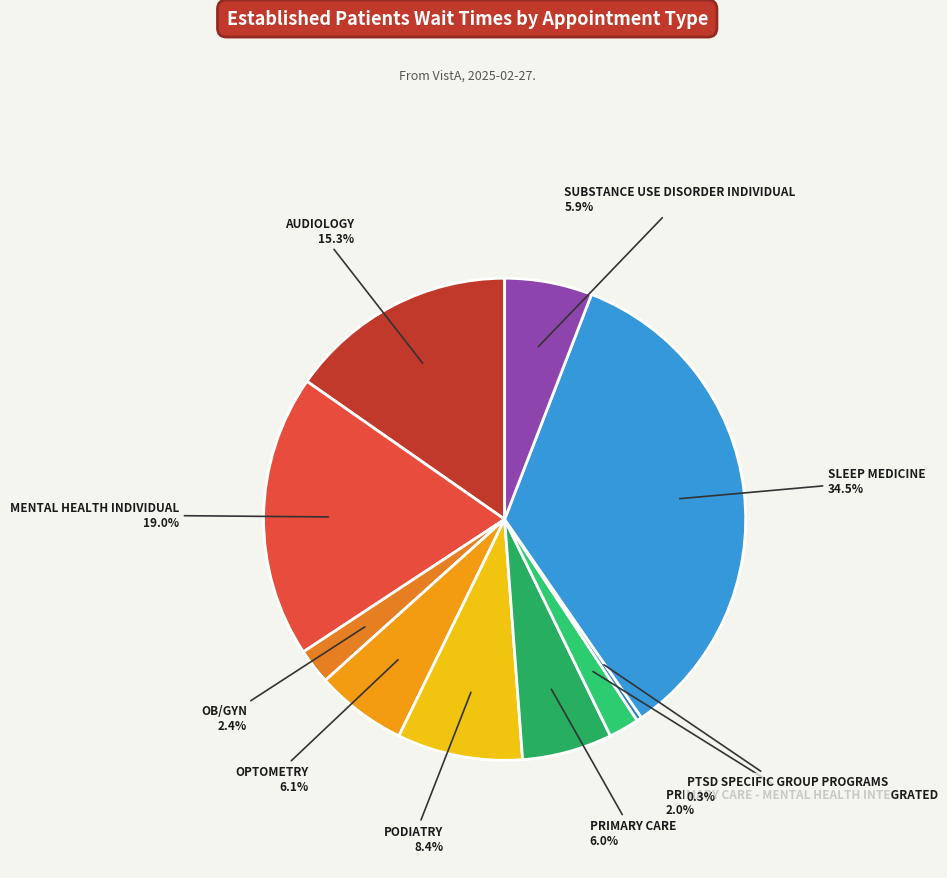

True or false: SUBSTANCE USE DISORDER INDIVIDUAL accounts for 13% of the total.

False